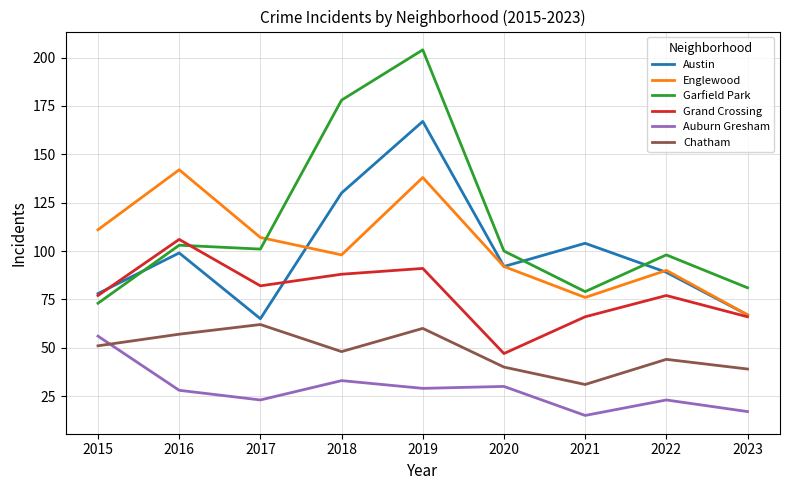

At which category does the chart reach its minimum across all series?

2021